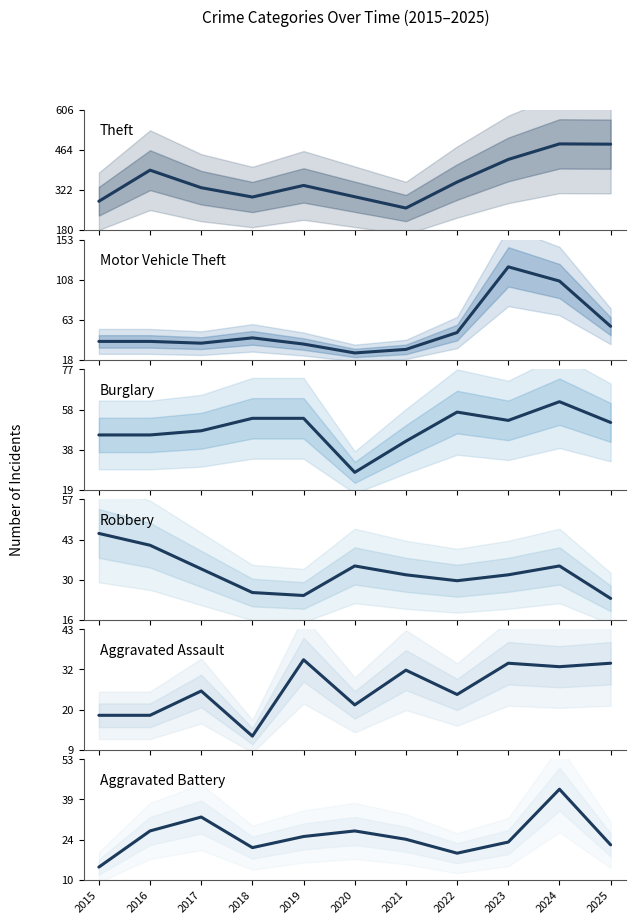

At which label does Robbery first exceed 32?

2015